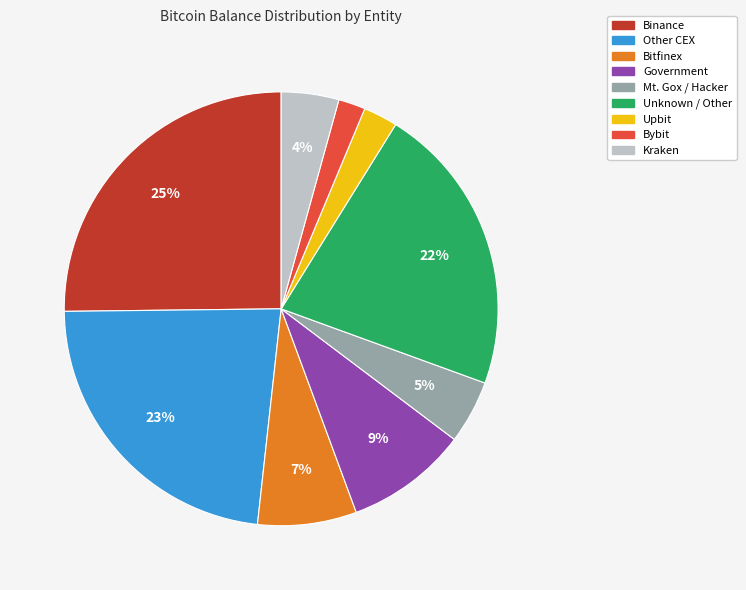

How many slices are in this pie chart?

9